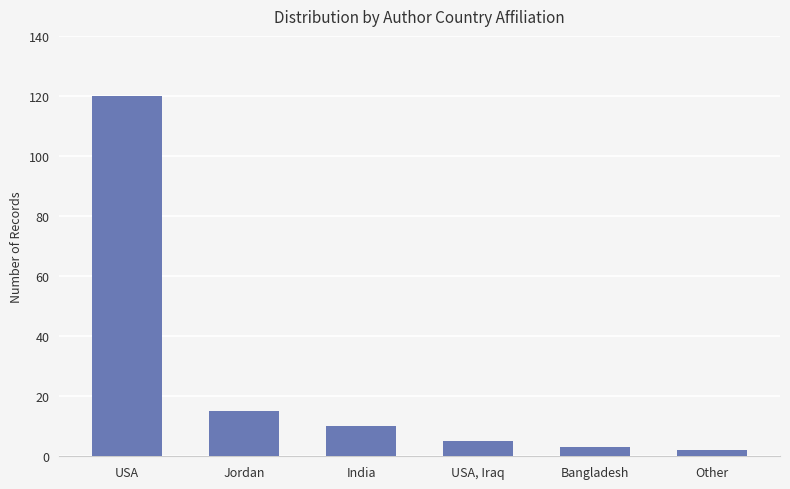

At which label is the value closest to 61?

Jordan